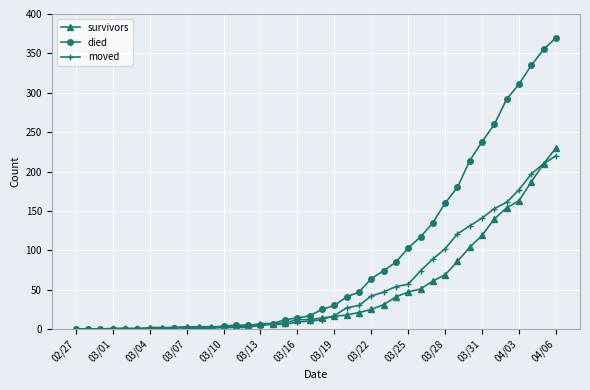

Which series has the largest total across all categories?

died